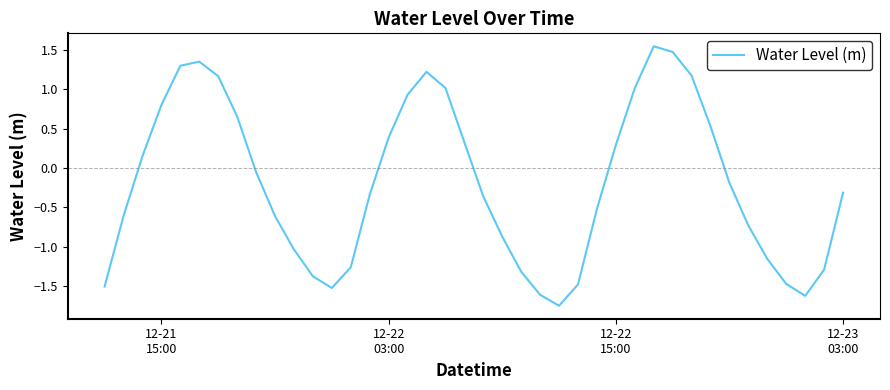

How many lines are shown in the chart?

1